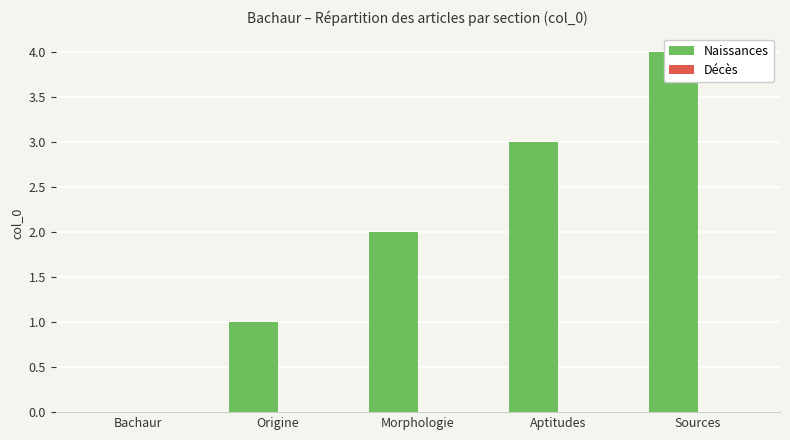

What is the spread (max minus min) of values at Aptitudes?

3